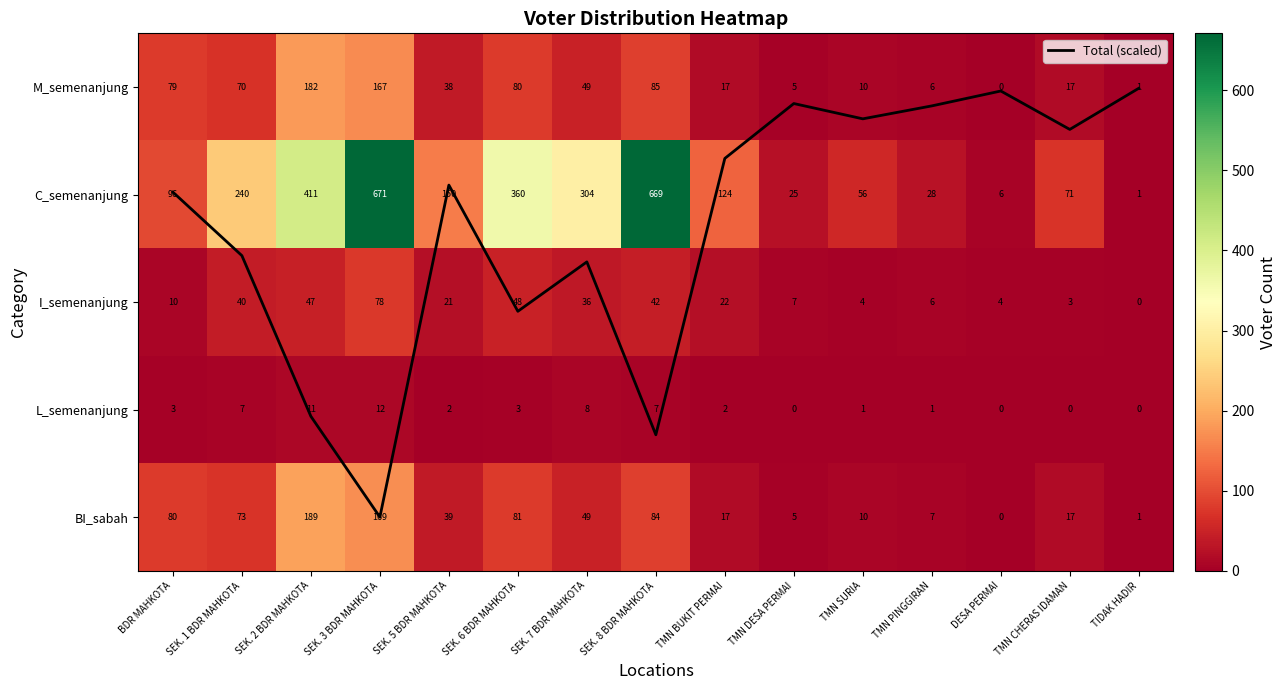

Which series has the largest range (max minus min)?

C_semenanjung